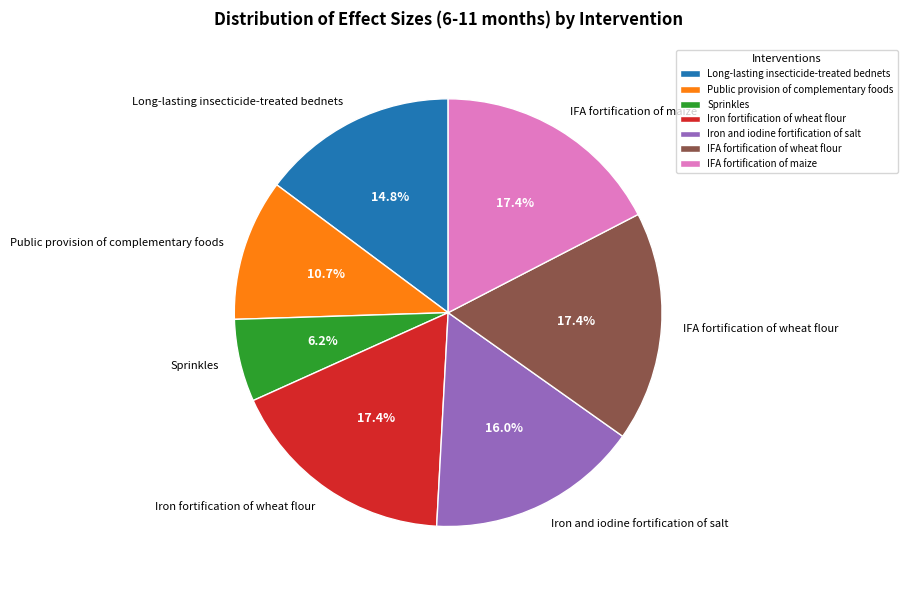

Does IFA fortification of maize represent more than half of the total?

No